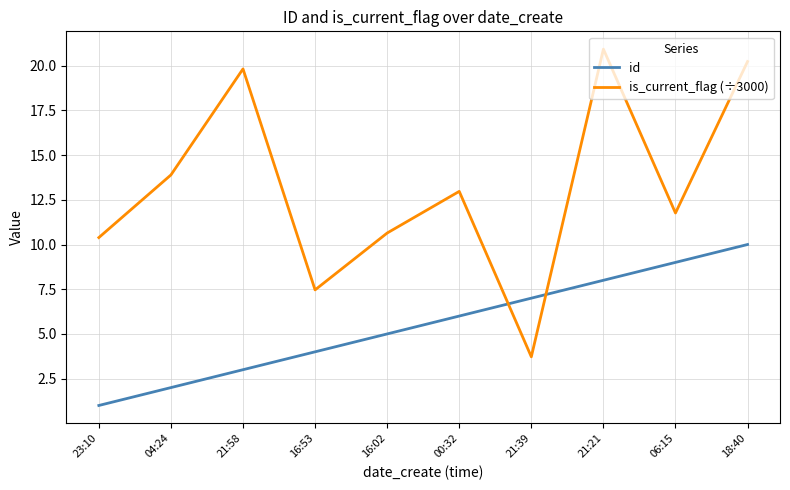

At 18:40, list the series in order from smallest to largest.

id, is_current_flag (÷3000)